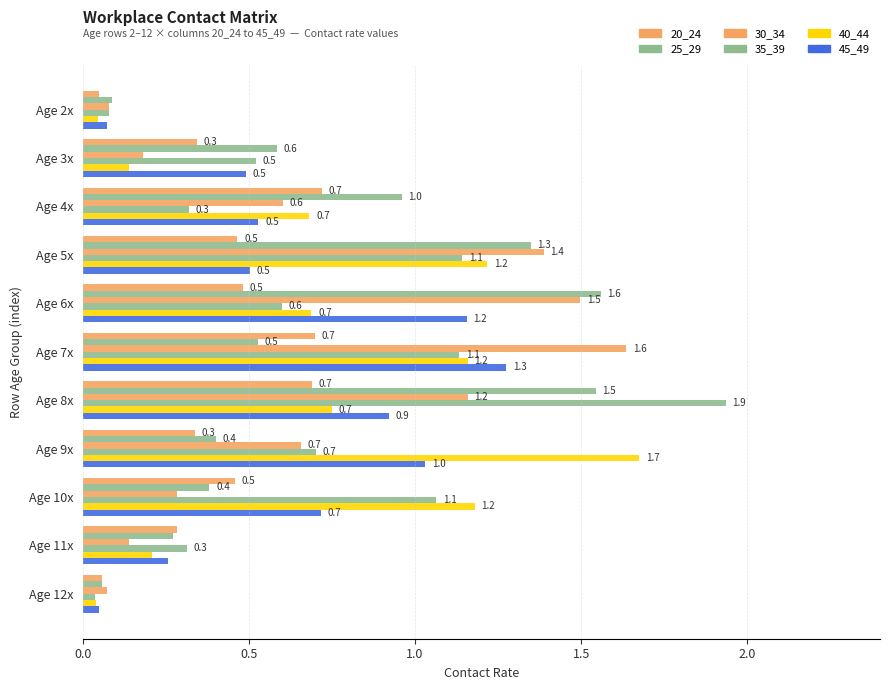

How many data points does each series have?

11